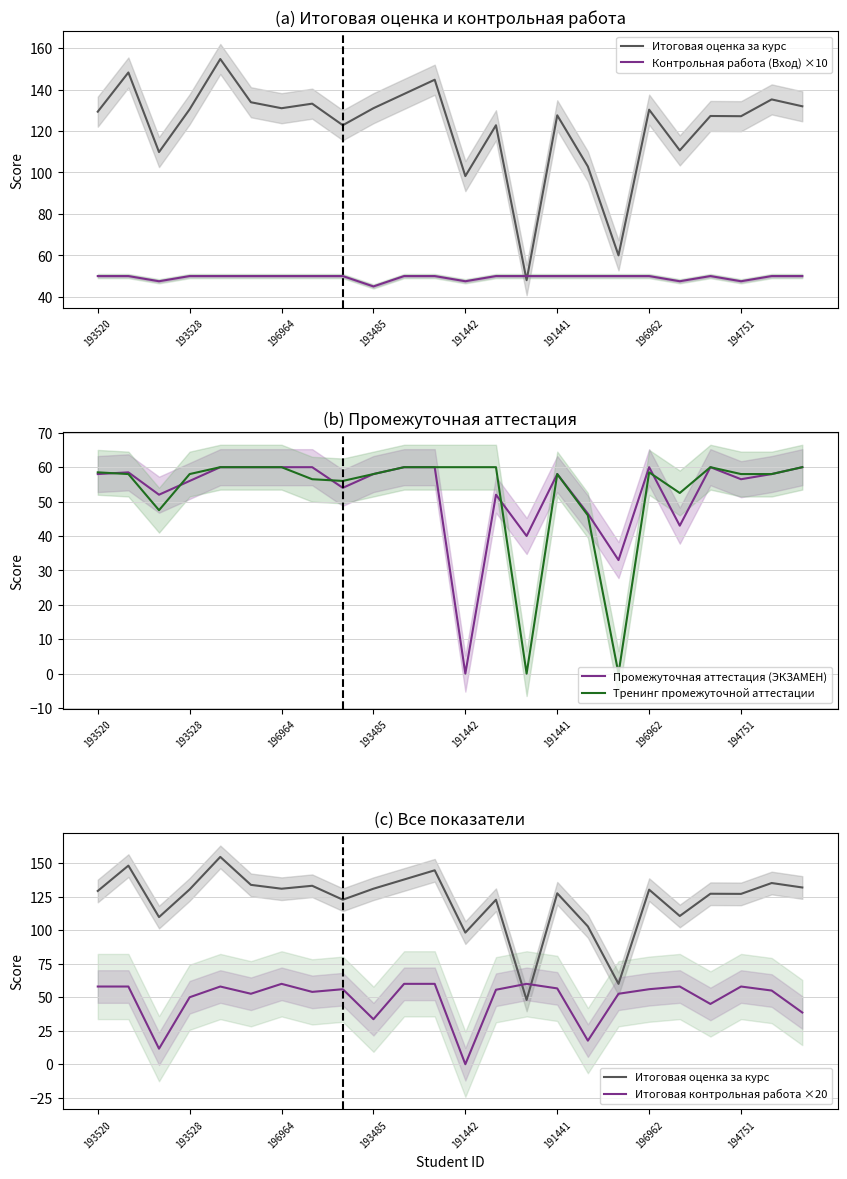

What are all the series names shown in the legend?

Итоговая оценка за курс, Контрольная работа (Вход) ×10, Промежуточная аттестация (ЭКЗАМЕН), Тренинг промежуточной аттестации, Итоговая контрольная работа ×20